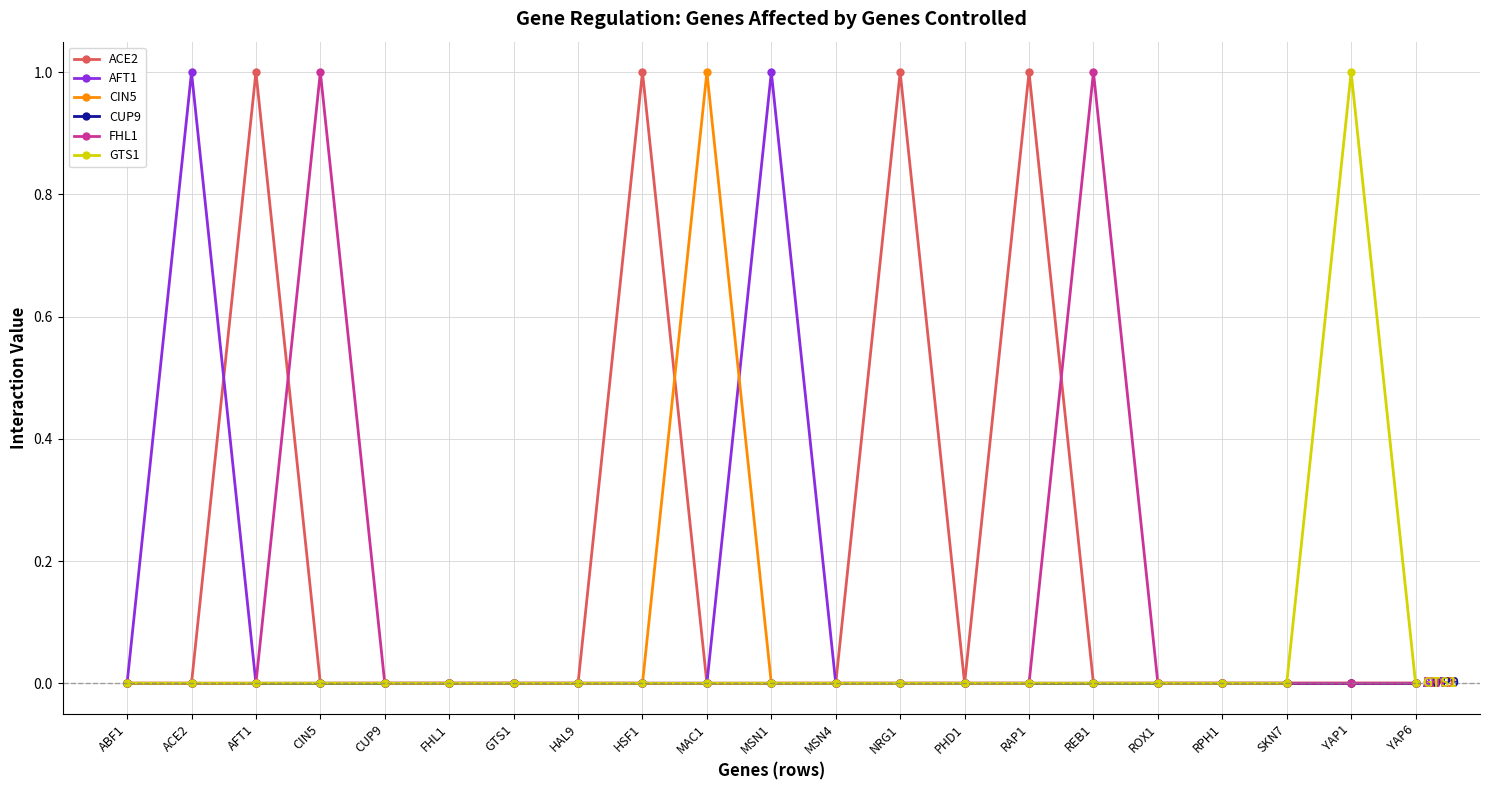

Between MSN4 and YAP1, which series saw the biggest shift?

GTS1